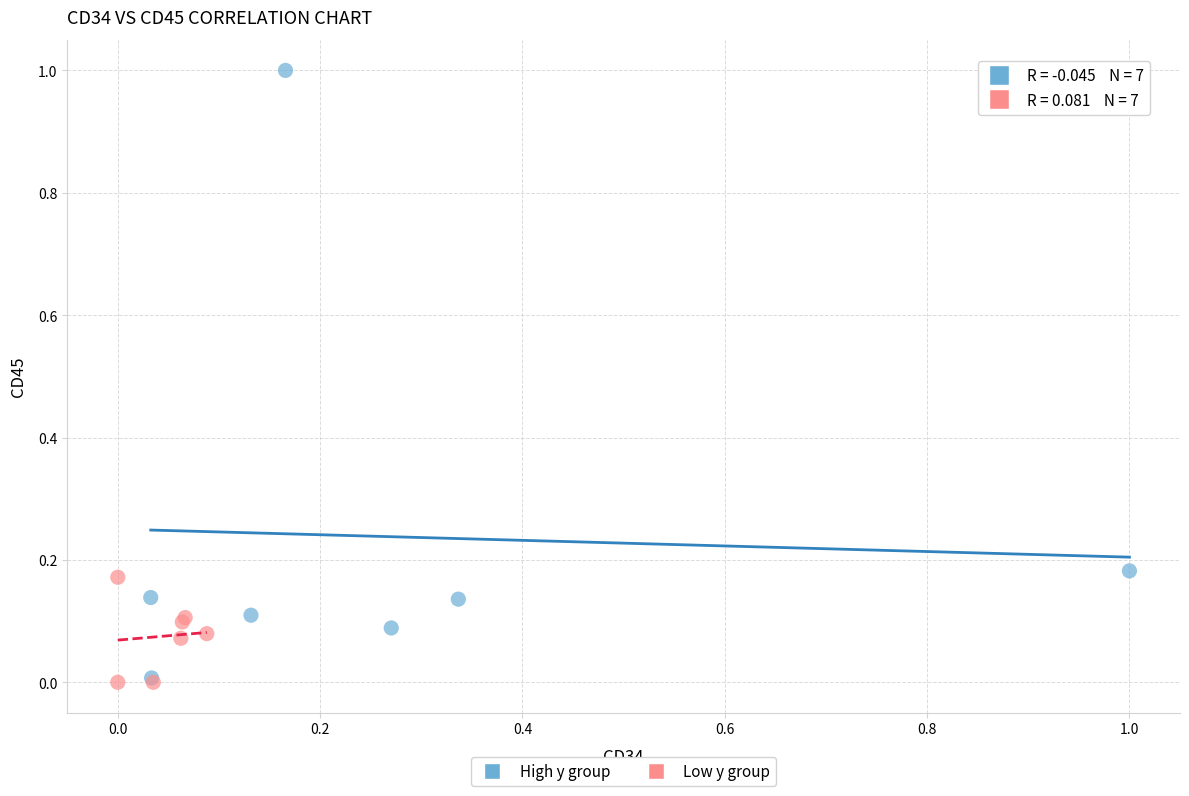

Which series contains the highest Y value?

High y group